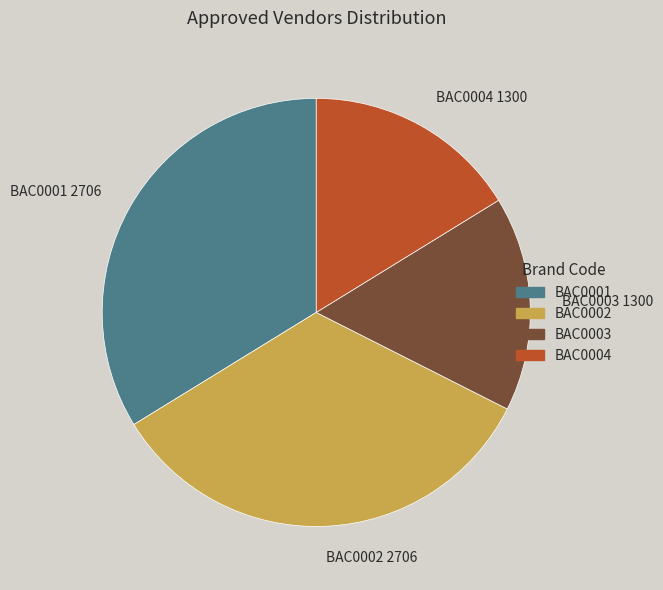

Approximately how many times larger is the value at BAC0003 1300 compared to BAC0004 1300?

1.0